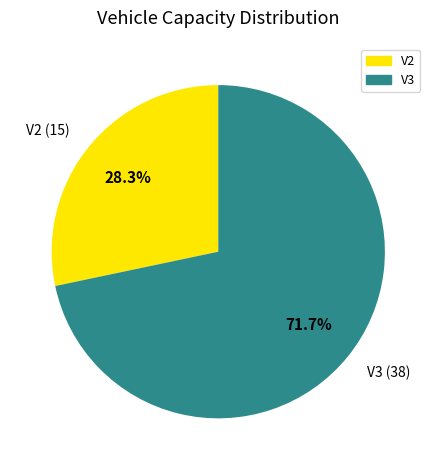

Combined, what portion of the pie is V2 and V3?

100.0%